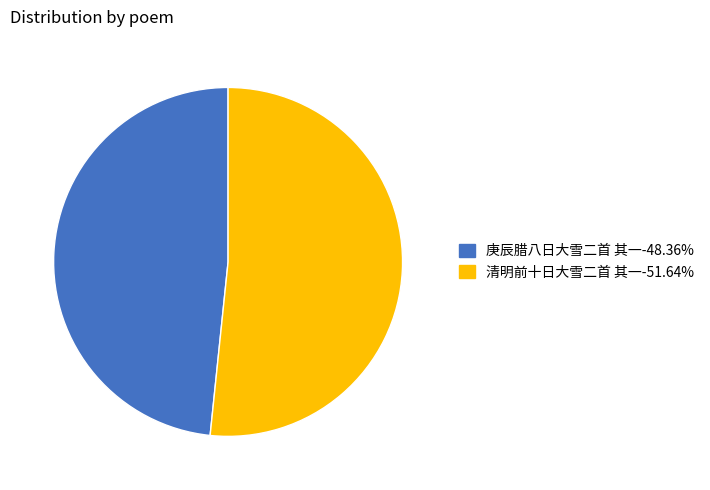

Combined, do 清明前十日大雪二首 其一 and 庚辰腊八日大雪二首 其一 account for over 50%?

Yes